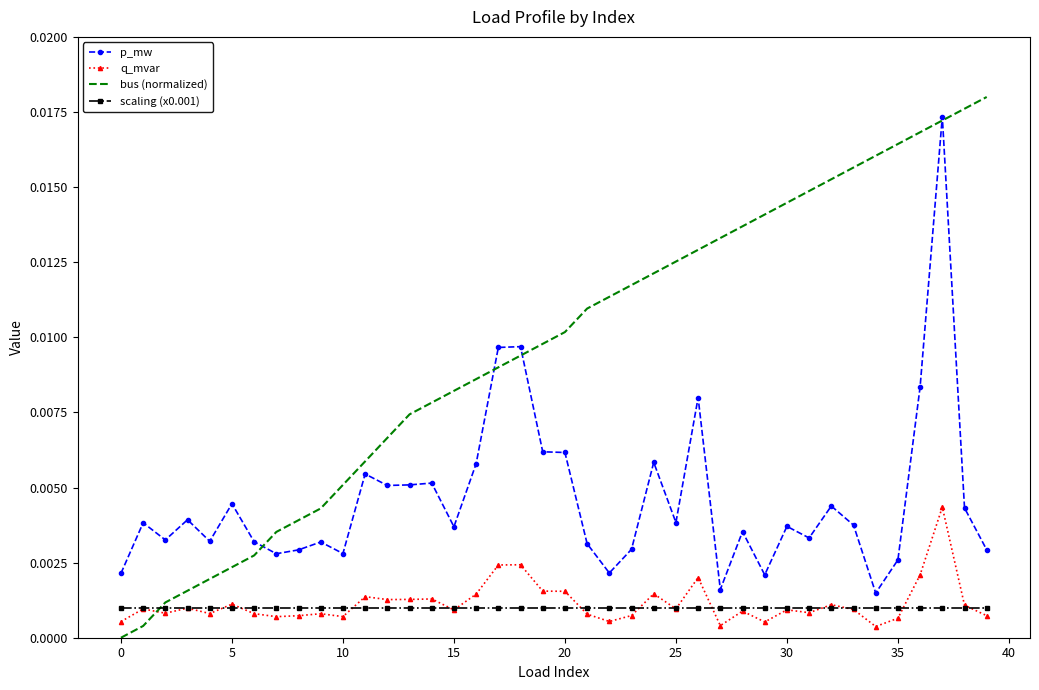

Which series has the largest total across all categories?

bus (normalized)